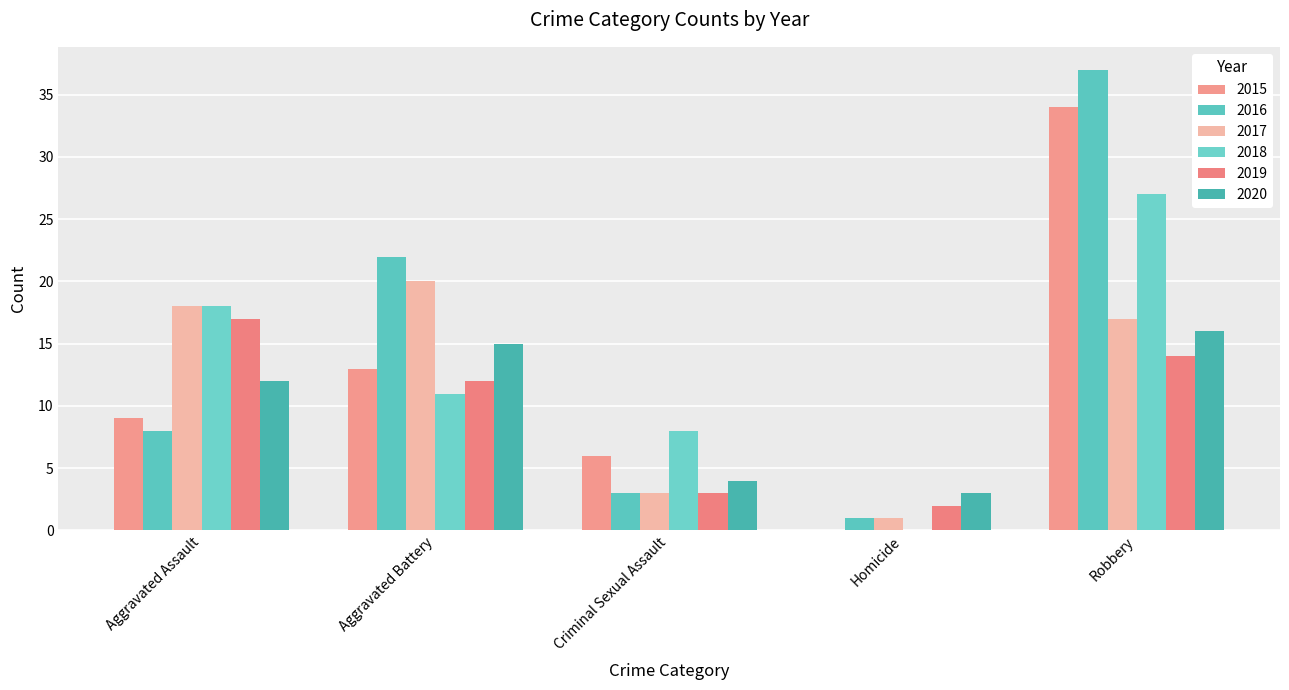

What are all the series names shown in the legend?

2015, 2016, 2017, 2018, 2019, 2020